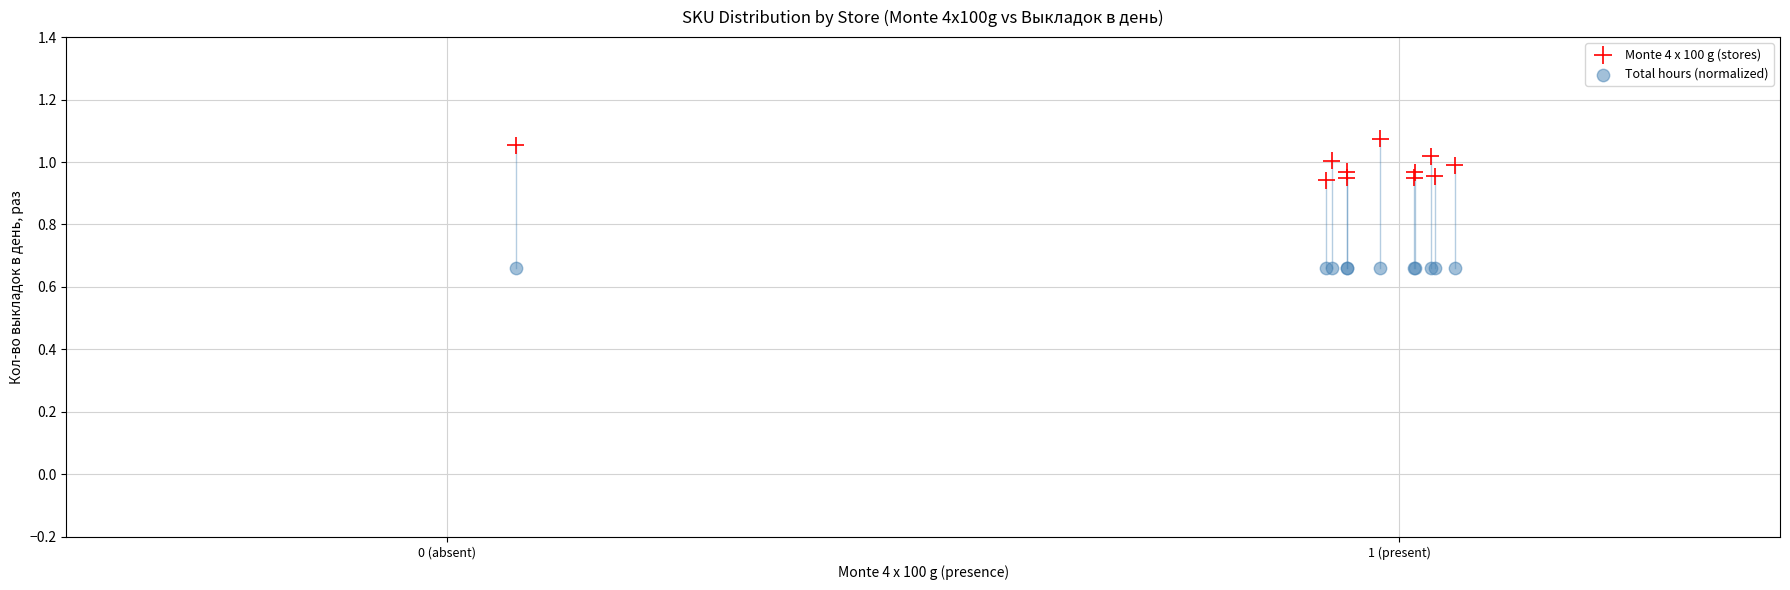

What are all the series names shown in the legend?

Monte 4 x 100 g (stores), Total hours (normalized)